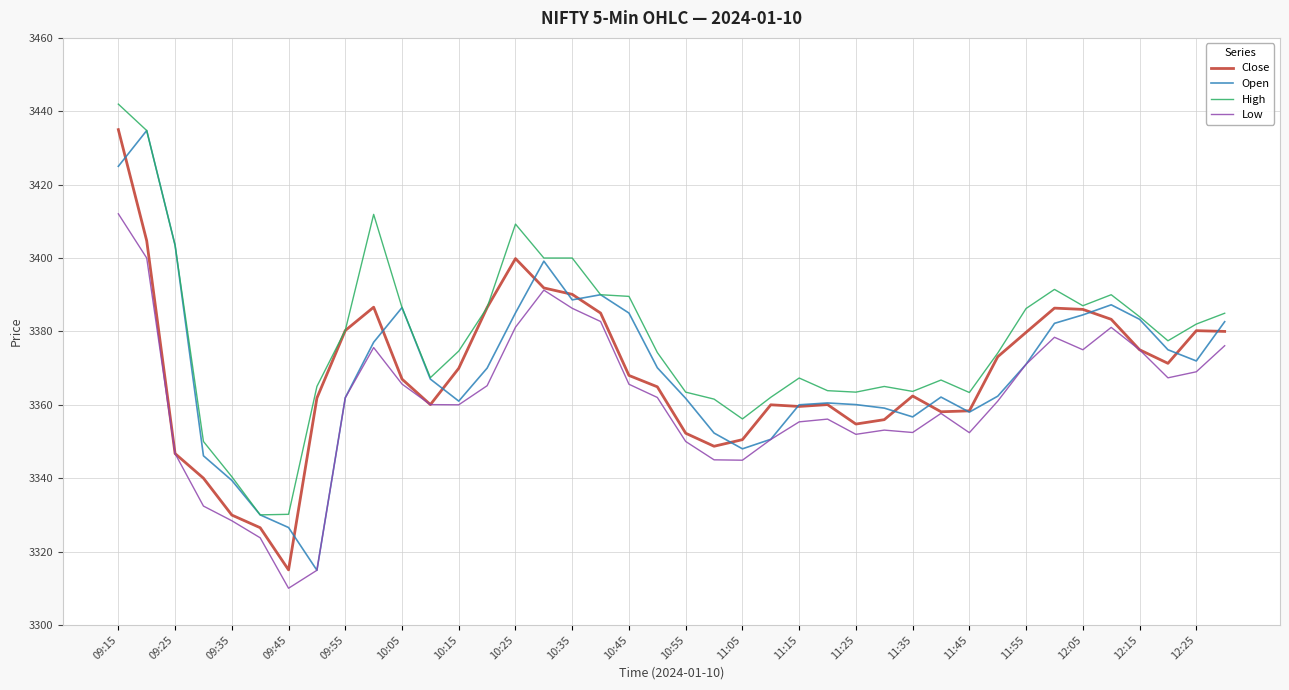

Which series has the largest range (max minus min)?

Close